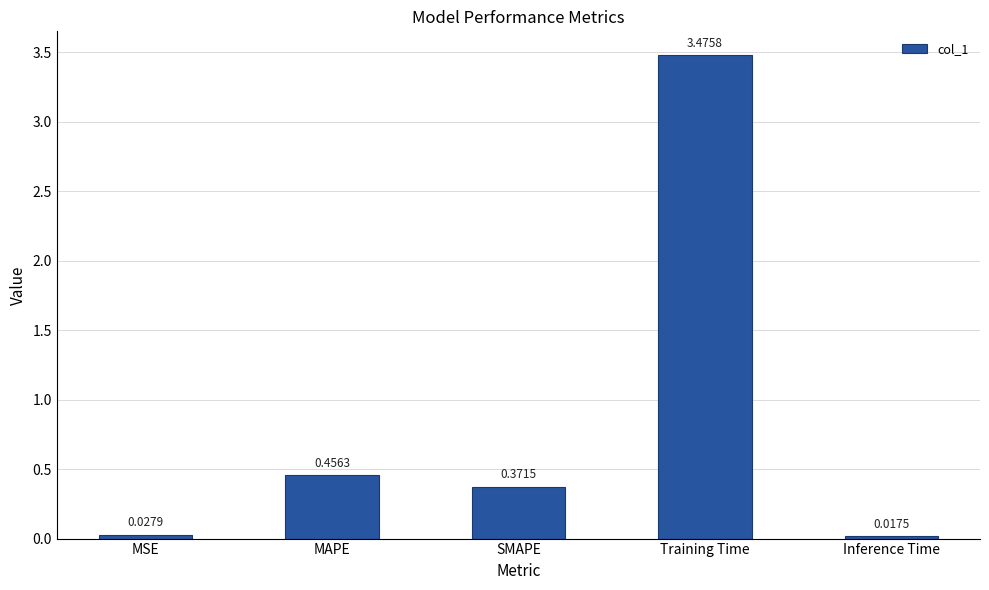

What is the average value?

0.9